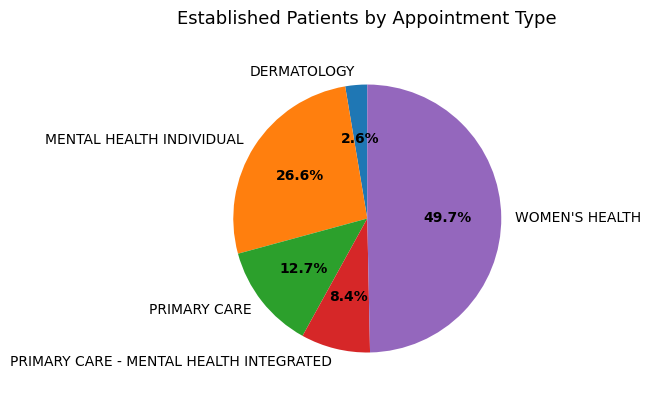

What percentage is the WOMEN'S HEALTH slice, to the nearest percent?

50%